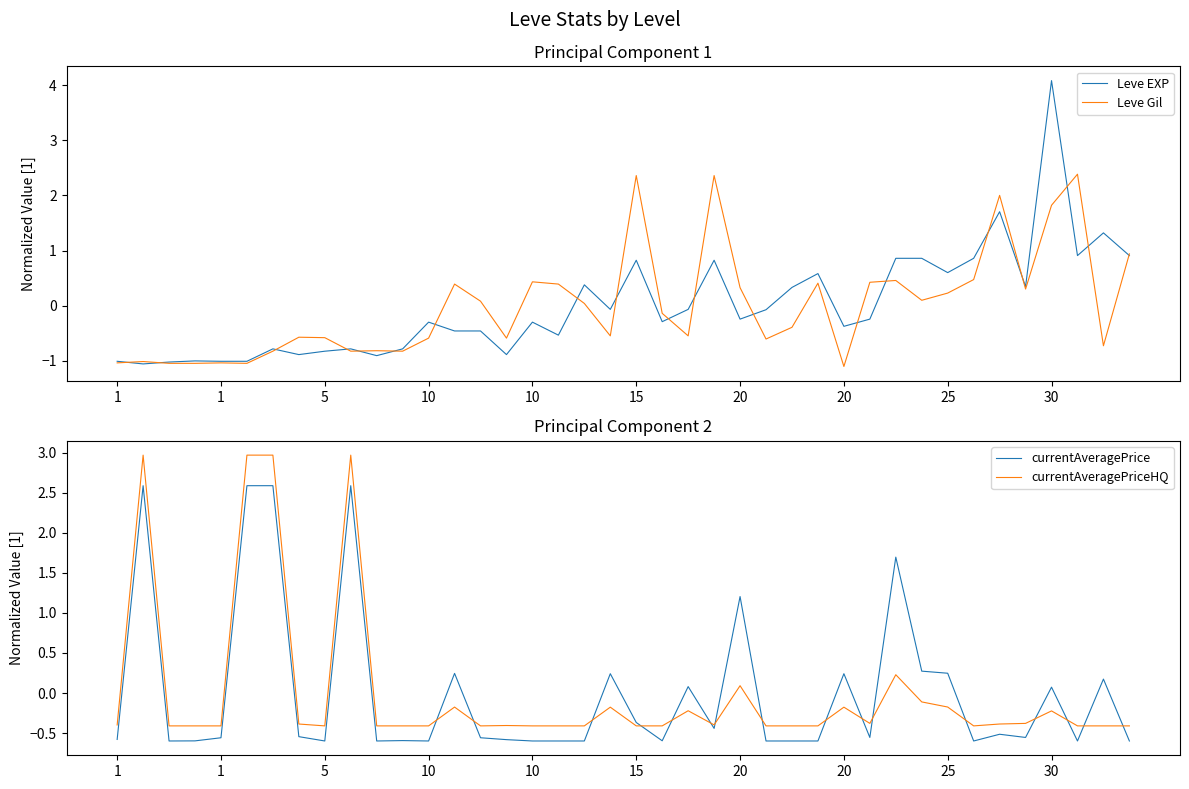

Is it true that currentAveragePriceHQ equals -0.3 at 38?

False